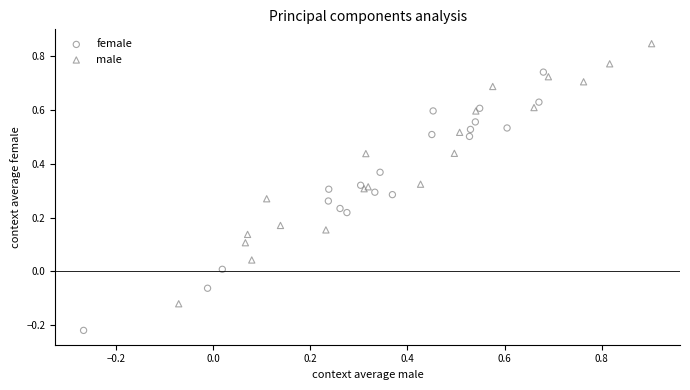

Which series reaches the maximum Y coordinate?

male